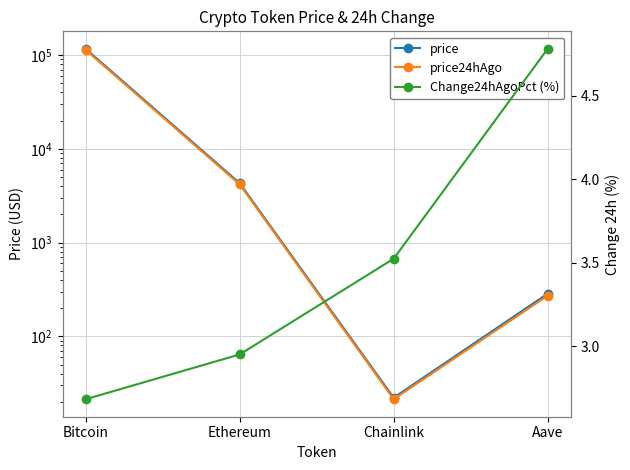

The value of price at Aave is 97.7. True or false?

False